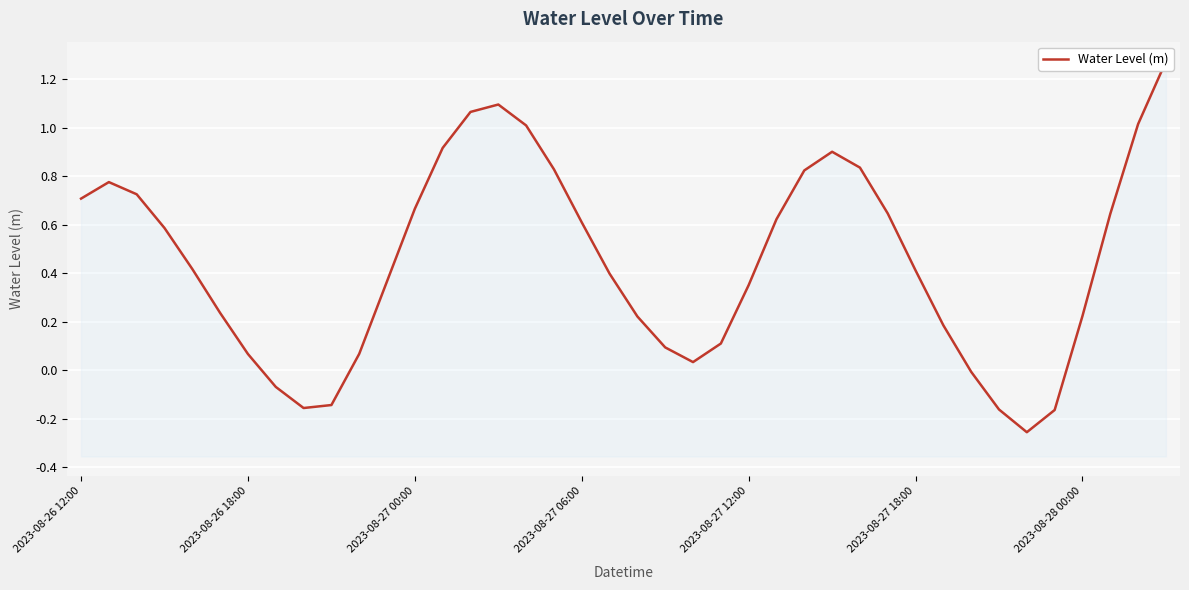

How many lines are shown in the chart?

1